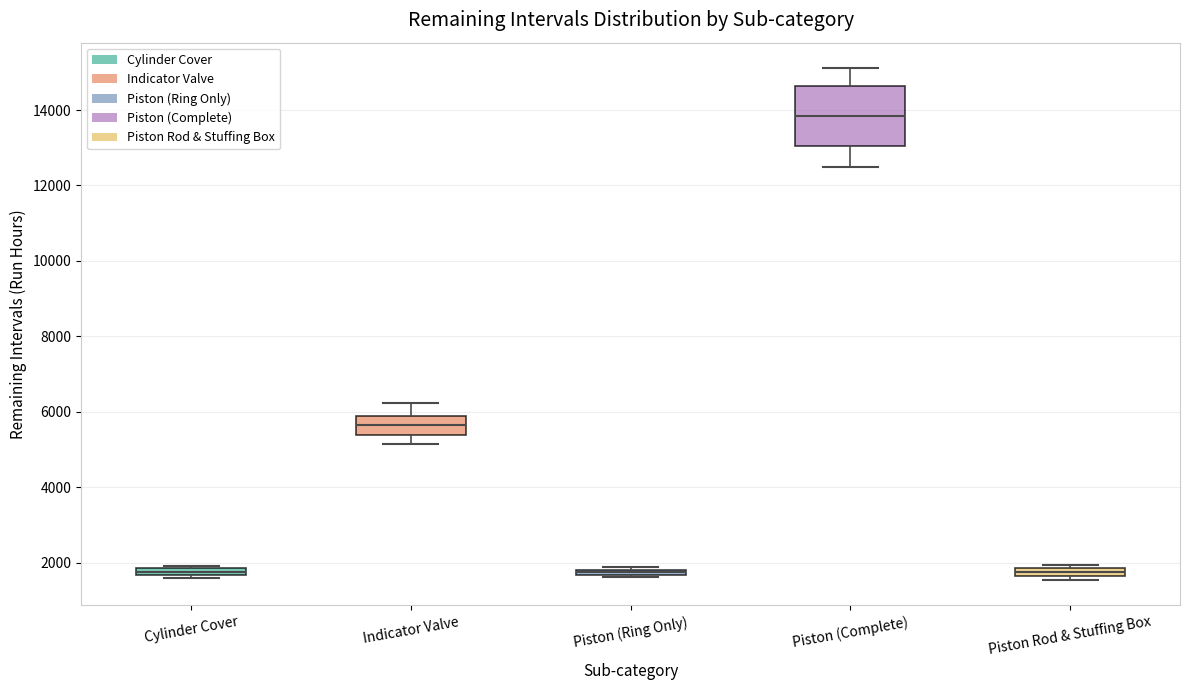

Comparing the boxes themselves (not the whiskers), which one is the tallest?

Piston (Complete)